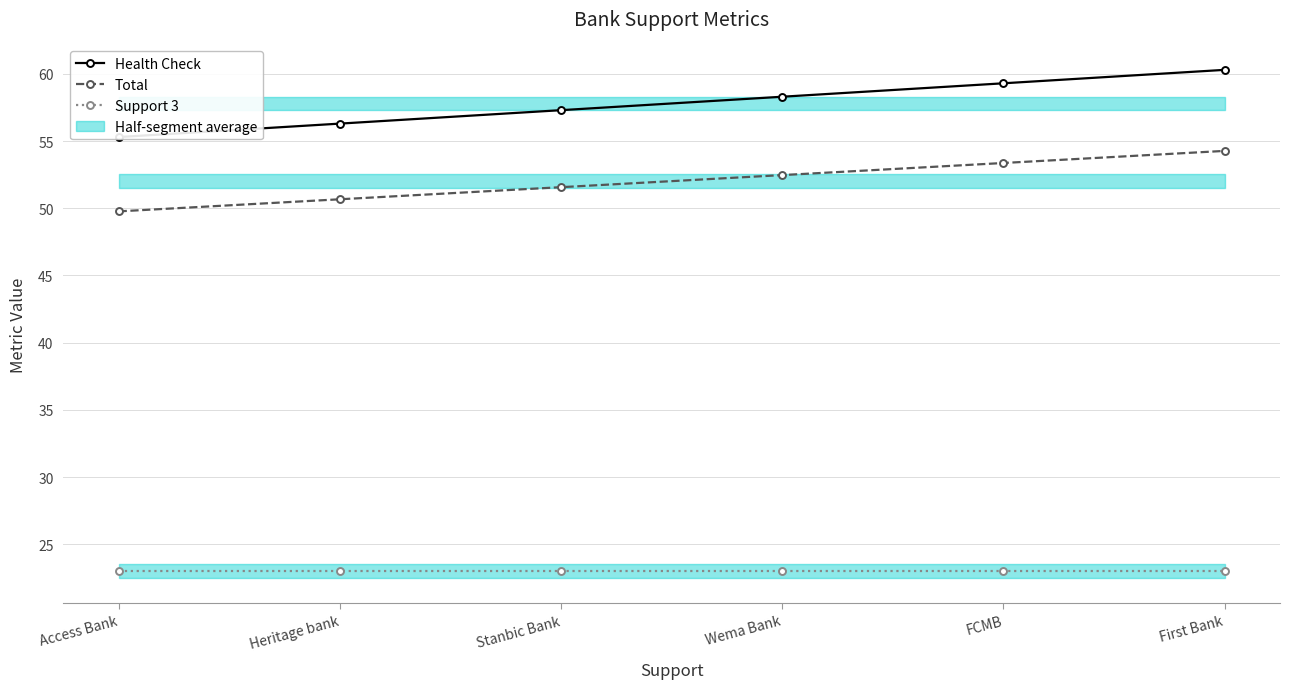

True or false: Health Check has a value of 78.9 at First Bank.

False